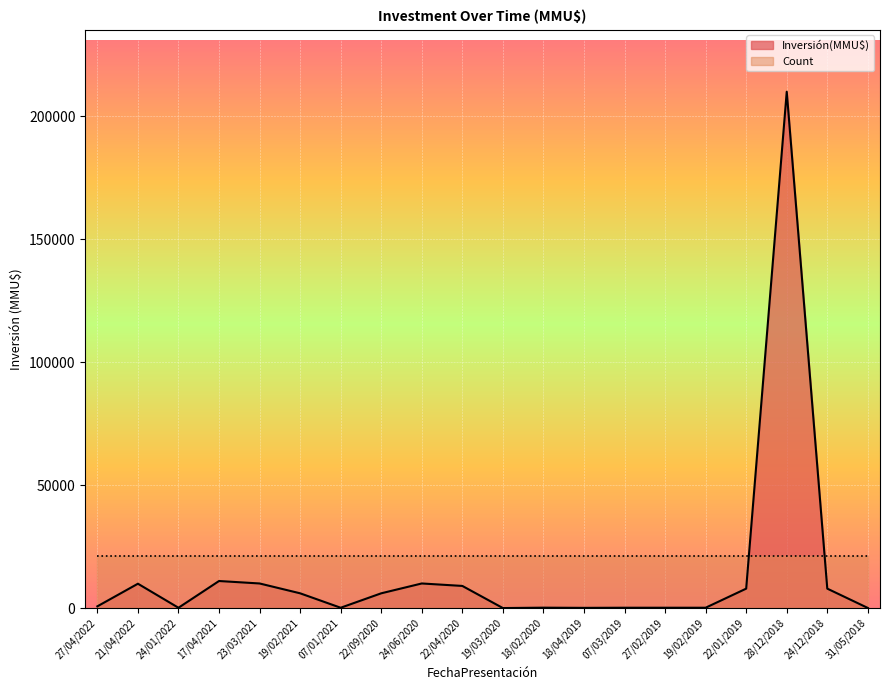

What is the difference between the values at 24/06/2020 and 27/02/2019?

9864.0